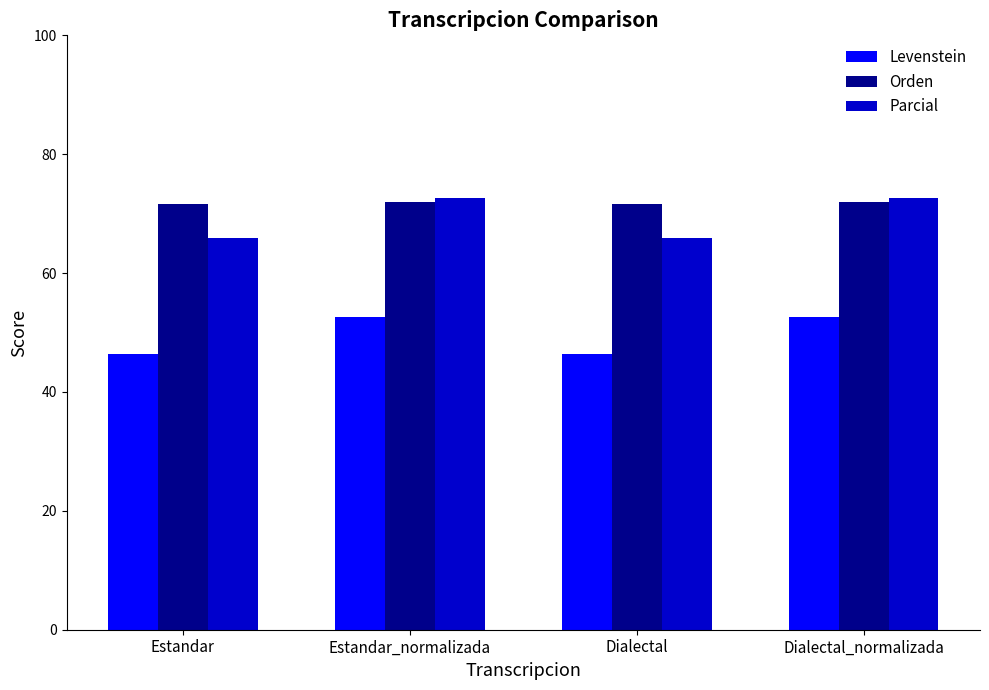

What is the difference between the second highest and second lowest values in the Levenstein series?

6.2